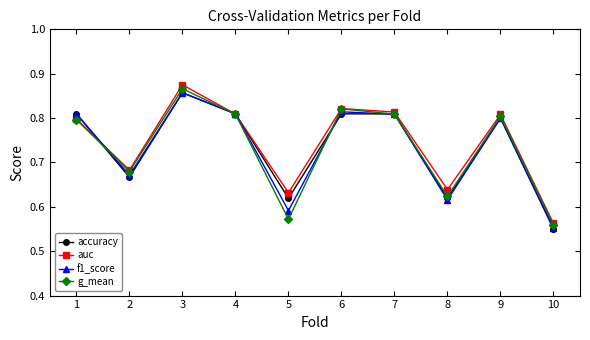

Between 3 and 6, which series saw the biggest shift?

auc